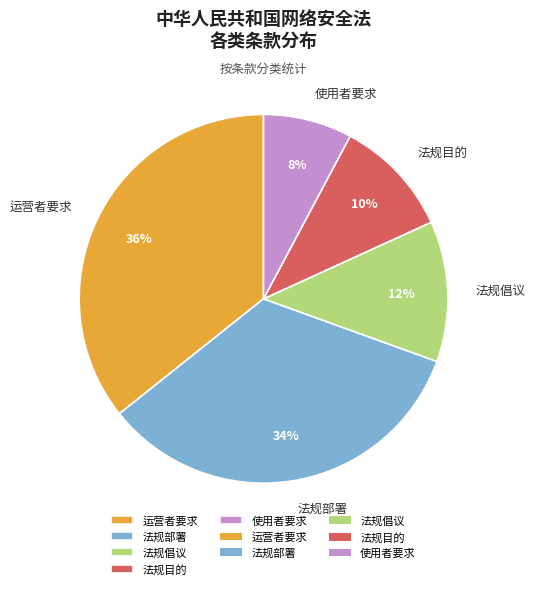

What is the smallest slice in the pie chart?

使用者要求